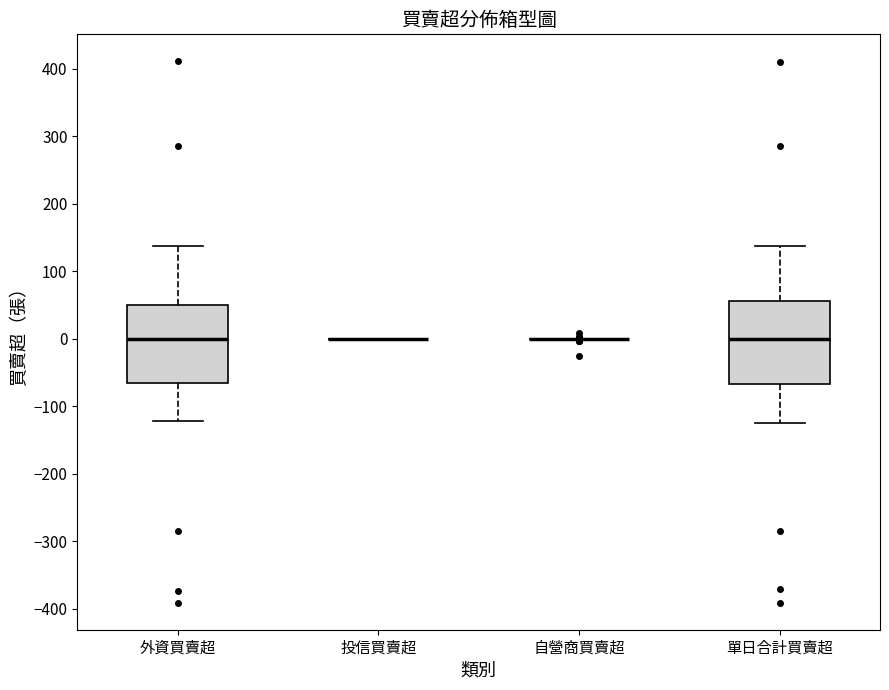

Reading left to right, transcribe this box plot: for each box, give where its median line is, the range the box spans, and where its two whiskers end, as read against the y-axis. The values are not printed on the chart, so give them approximately, as read against the axis.

外資買賣超: median 0, box -70 to 50, whiskers -120 to 140
投信買賣超: box collapsed to a line at 0, whiskers 0 to 0
自營商買賣超: box collapsed to a line at 0, whiskers 0 to 0
單日合計買賣超: median 0, box -70 to 60, whiskers -120 to 140